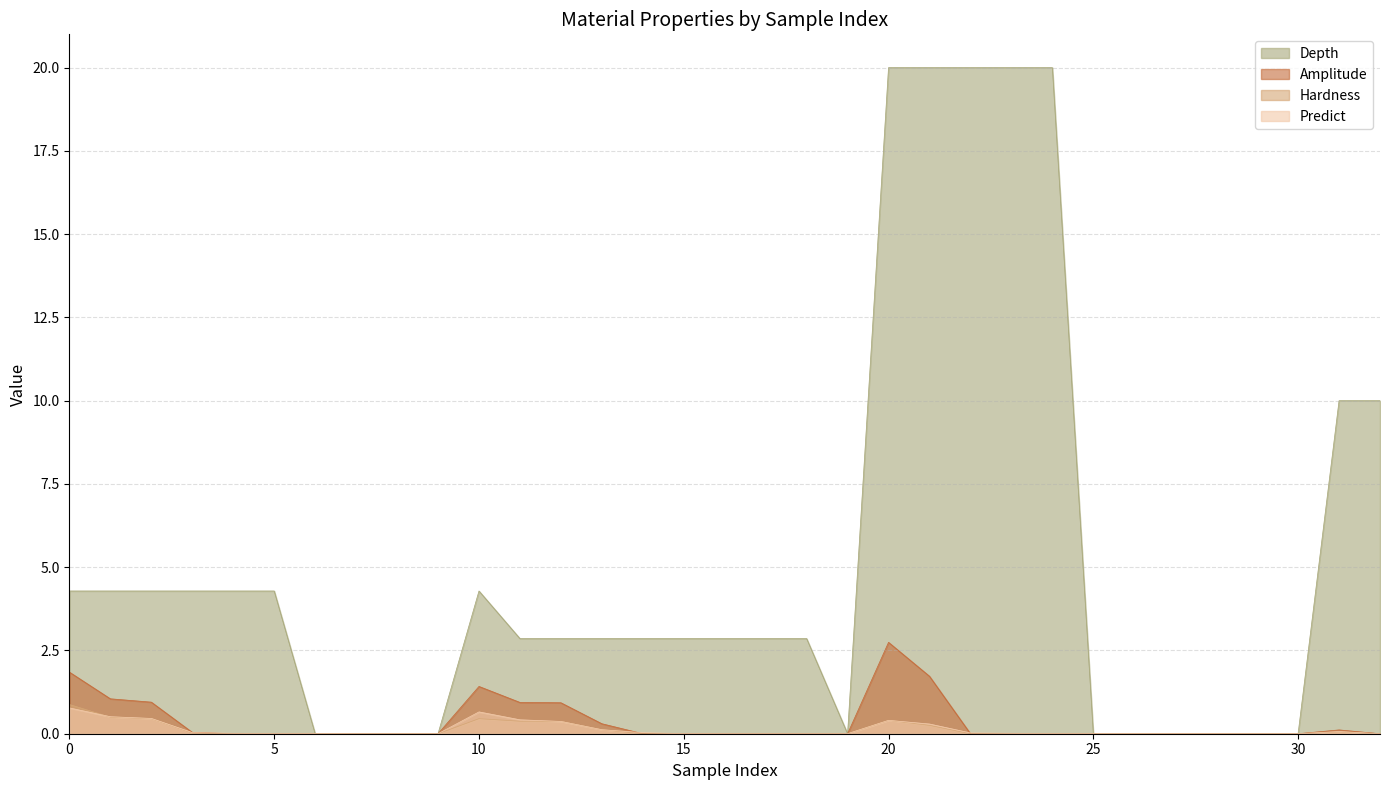

Rank the series at 7 from highest to lowest value.

Predict, Hardness, Amplitude, Depth